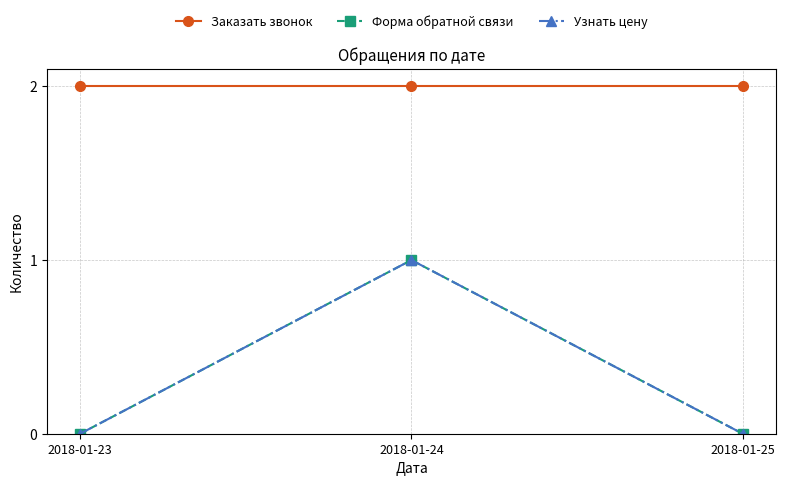

Does the chart have visible grid lines?

Yes